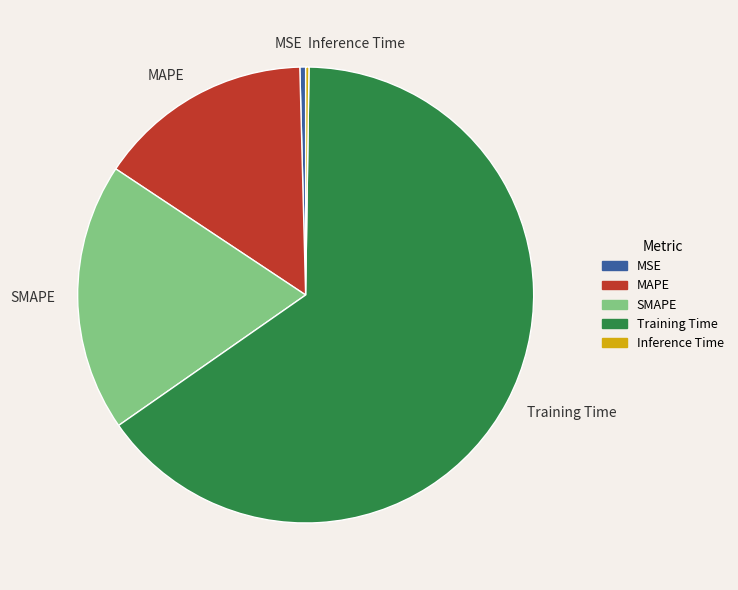

True or false: Training Time accounts for 60% of the total.

False